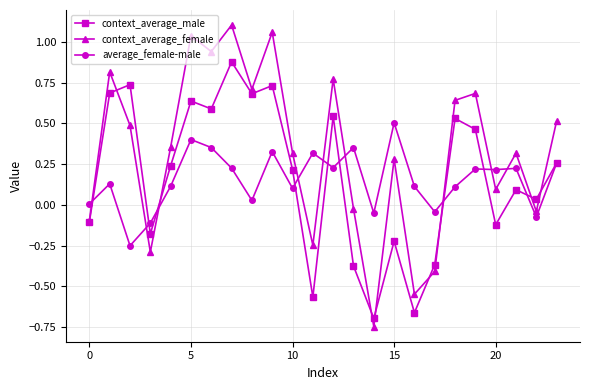

True or false: average_female-male and context_average_female intersect in this chart.

True